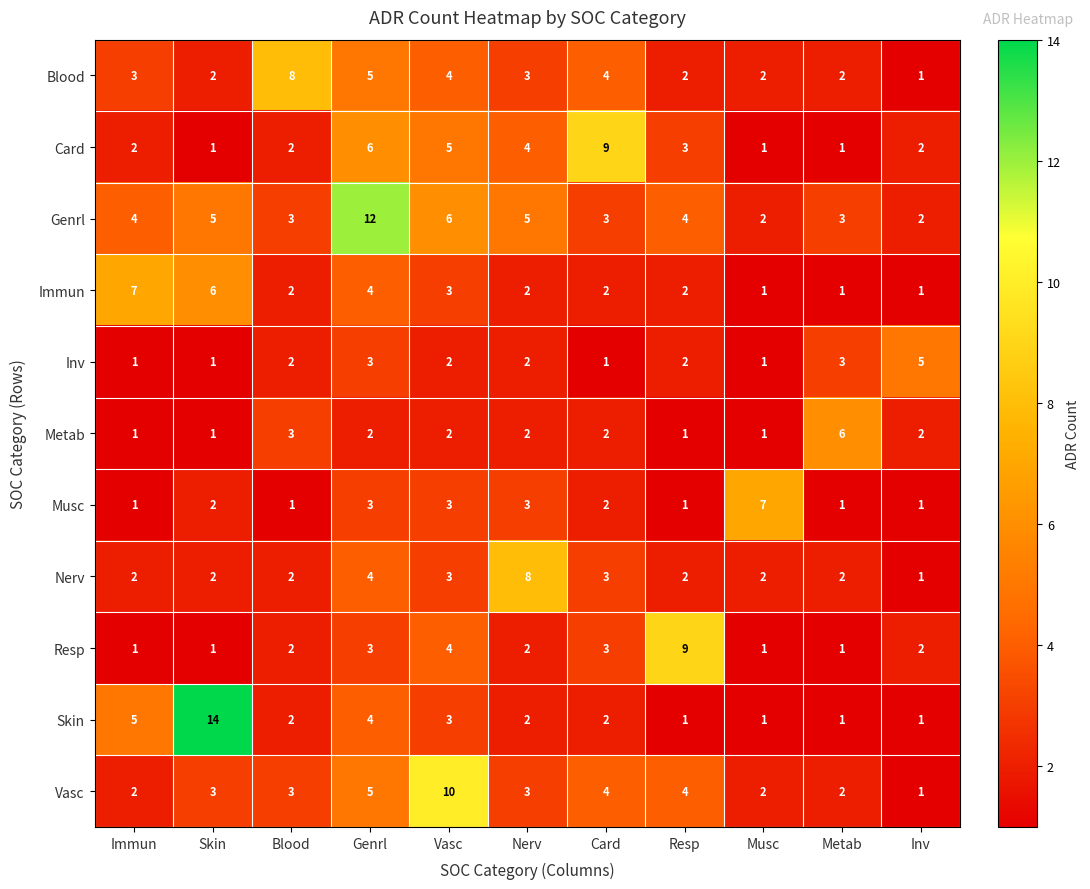

What is the spread (max minus min) of values at Genrl?

10